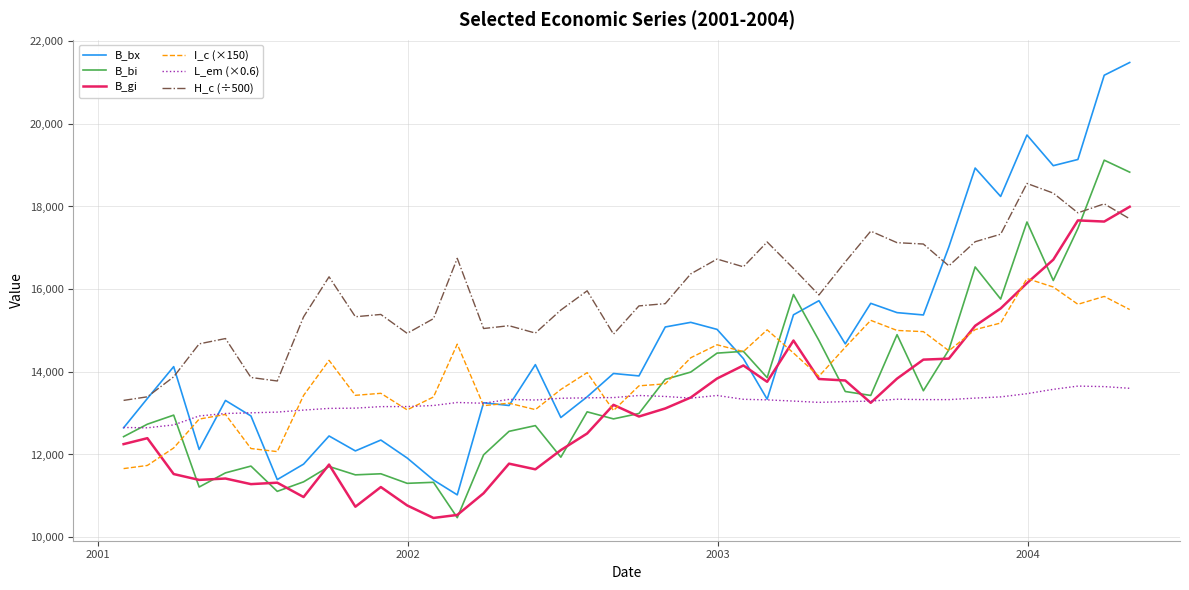

How many series are shown in this chart?

6